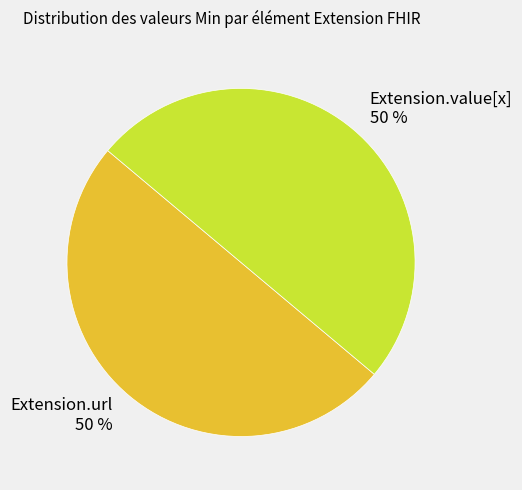

To the nearest percent, what is the difference between the largest and smallest slice percentages?

0%